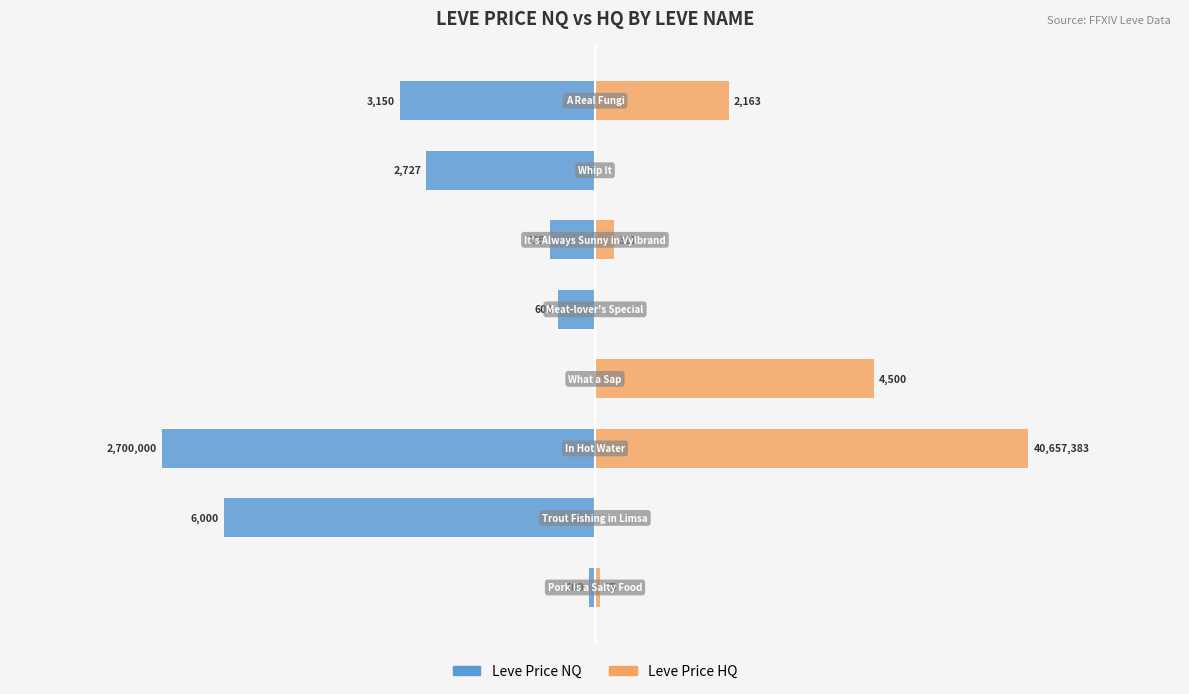

How many bars are there in total?

16